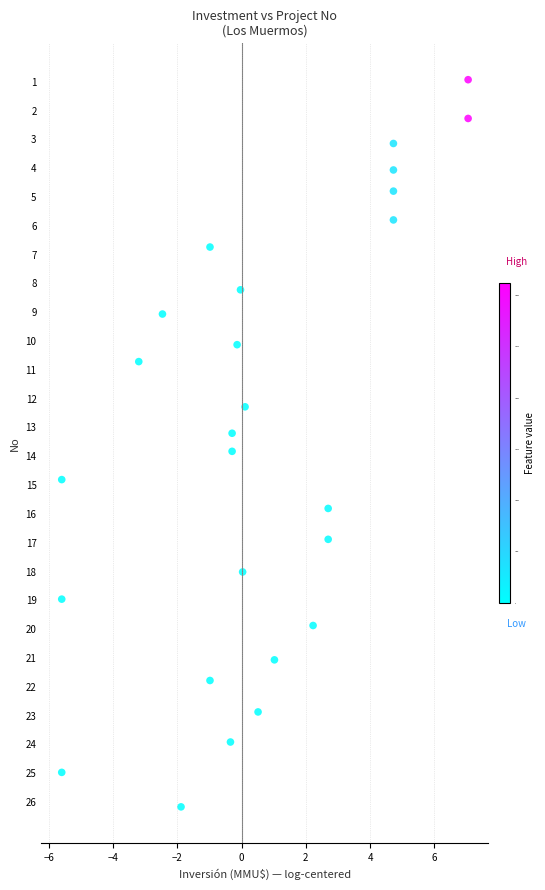

What is the range of X values (max minus min)?

12.7